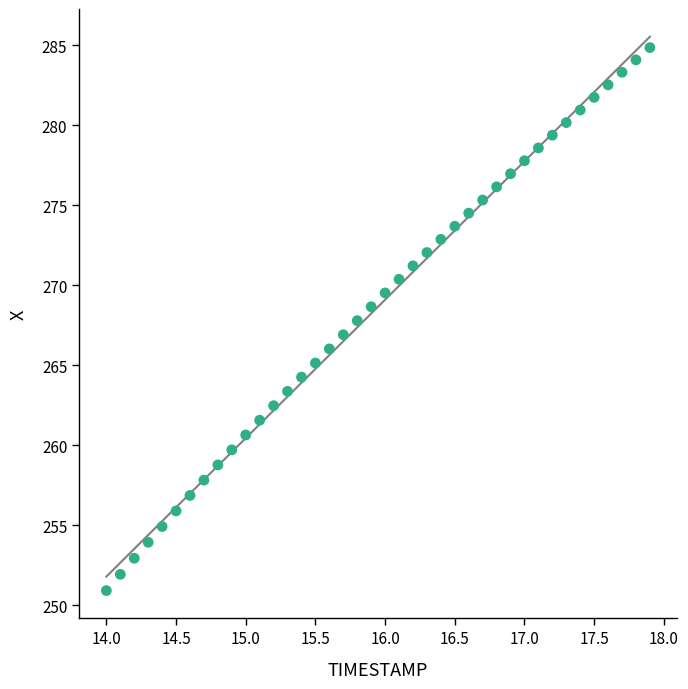

What is the range of Y values (max minus min)?

33.9